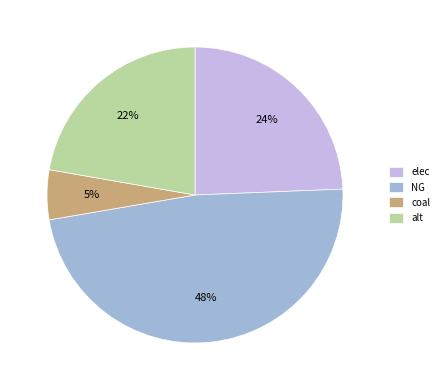

Which category has the smallest portion of the pie?

coal